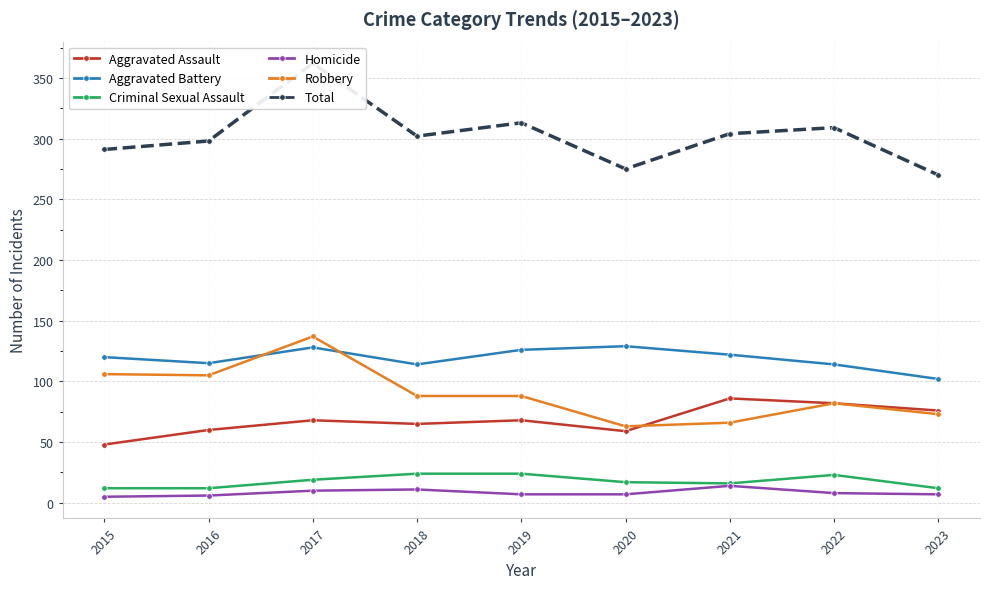

Is this an area chart (filled region under the line)?

No